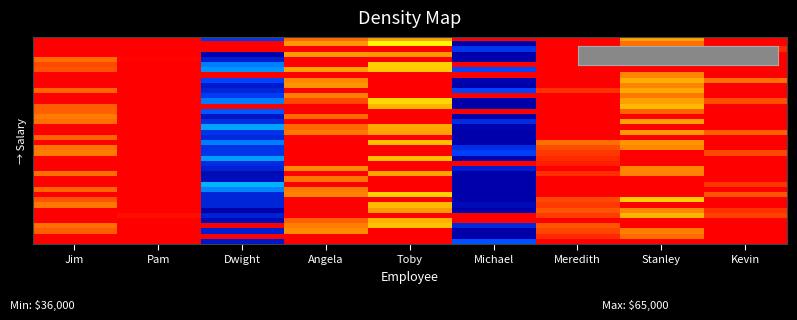

Which category has the lowest value across all series?

Jim